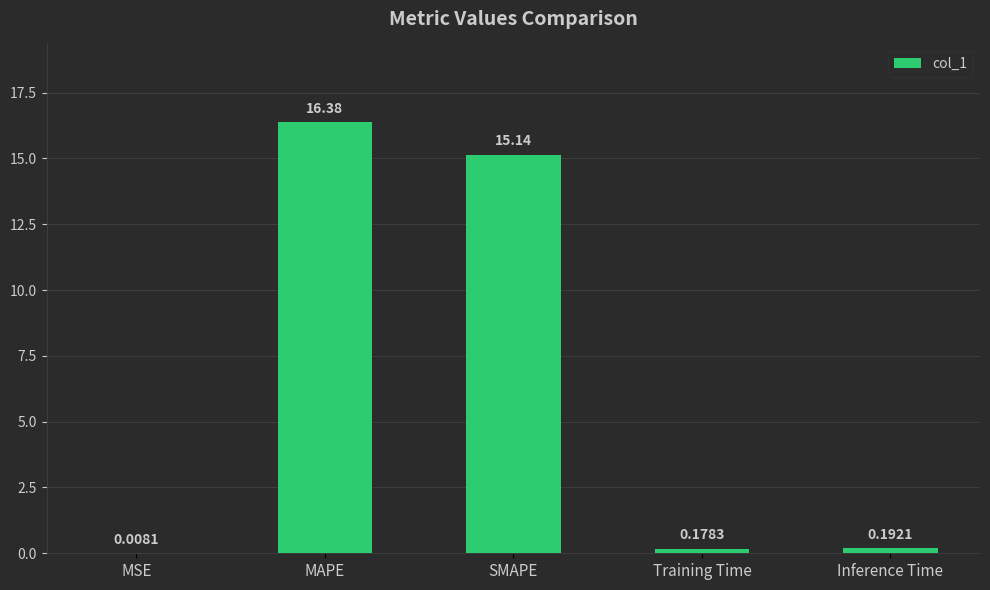

At which label is the value closest to 8?

SMAPE